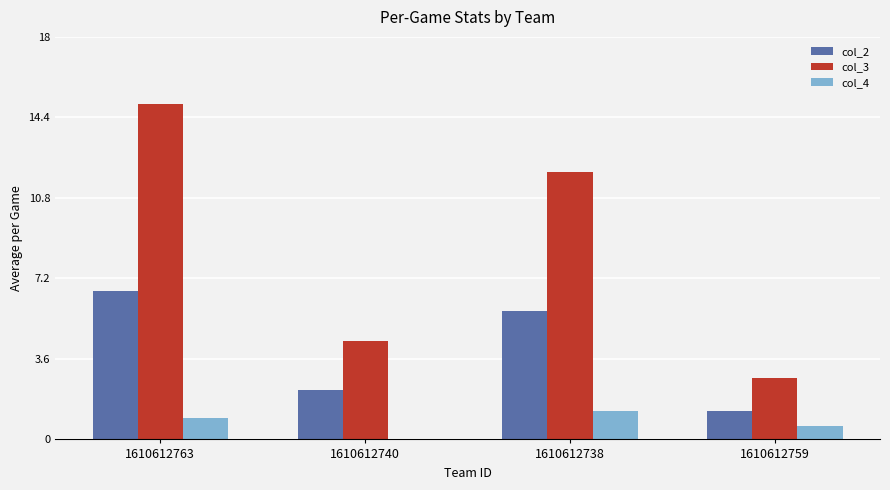

How many values in the col_4 series exceed 0?

3